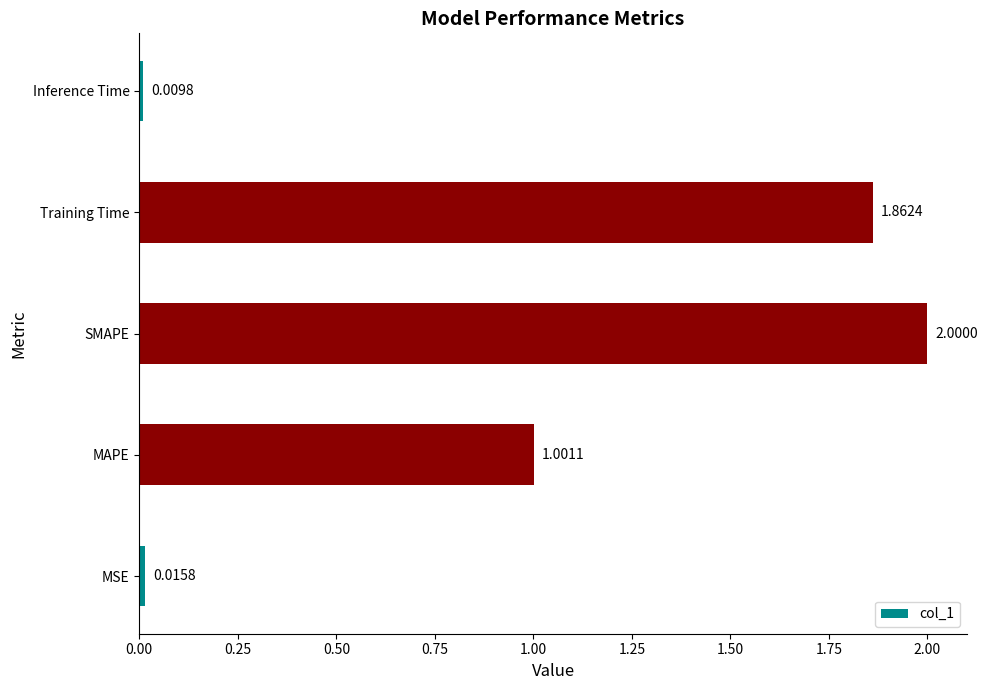

Rank the categories by value from lowest to highest.

Inference Time, MSE, MAPE, Training Time, SMAPE